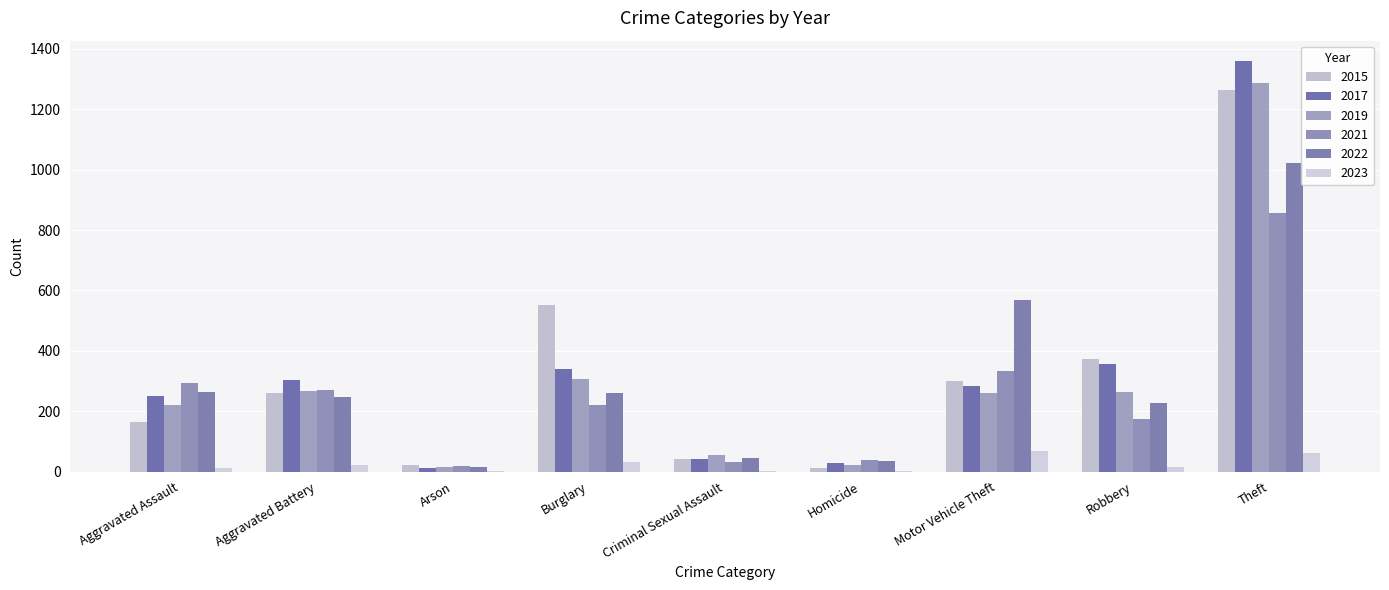

What is the maximum value shown in the chart?

1359